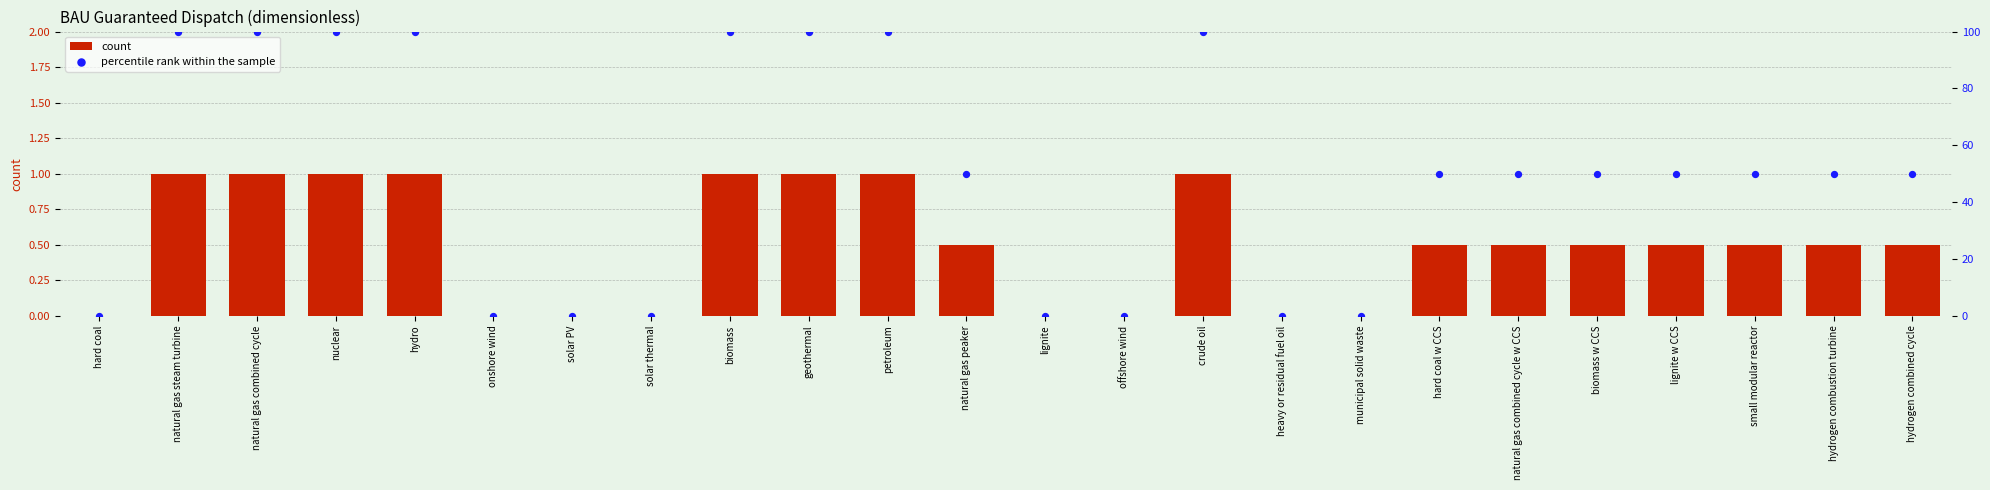

What are all the series names shown in the legend?

count, percentile rank within the sample